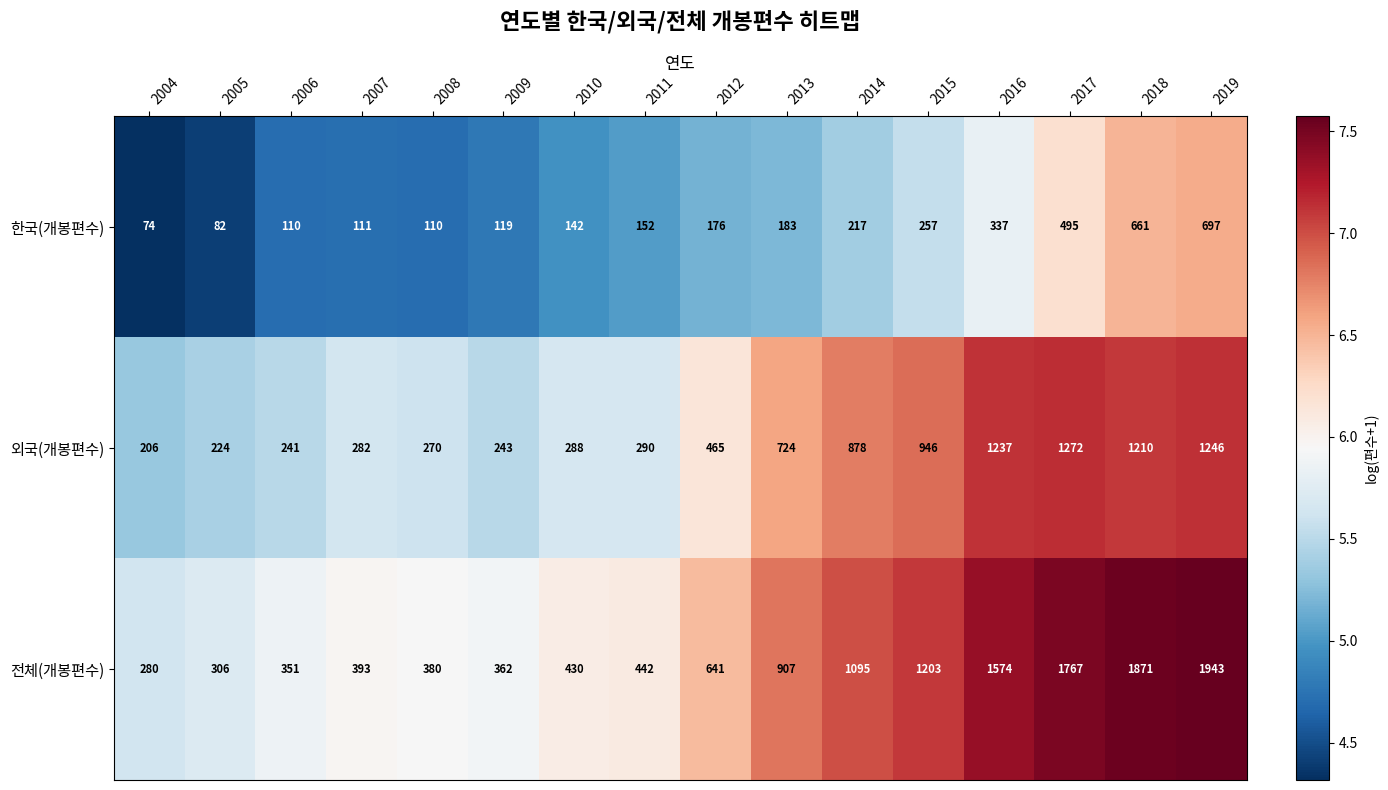

What is the sum of all 한국(개봉편수) values?

3923